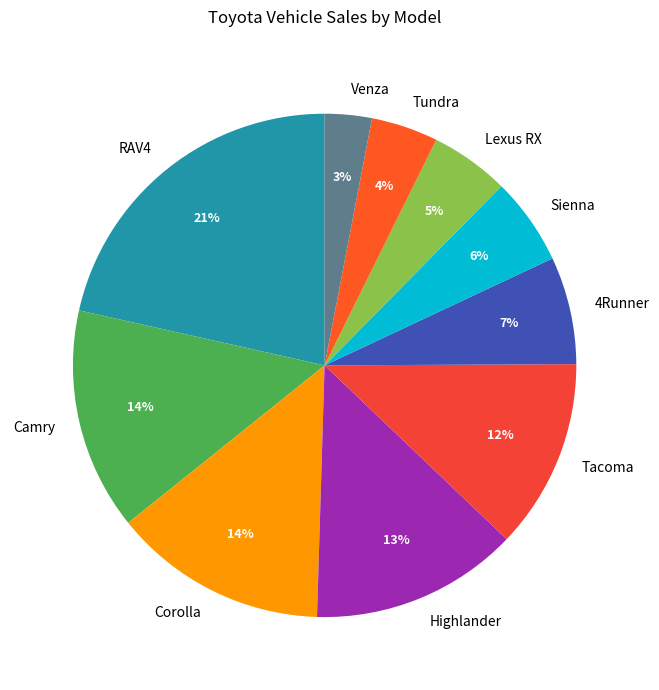

What is the largest slice in the pie chart?

RAV4